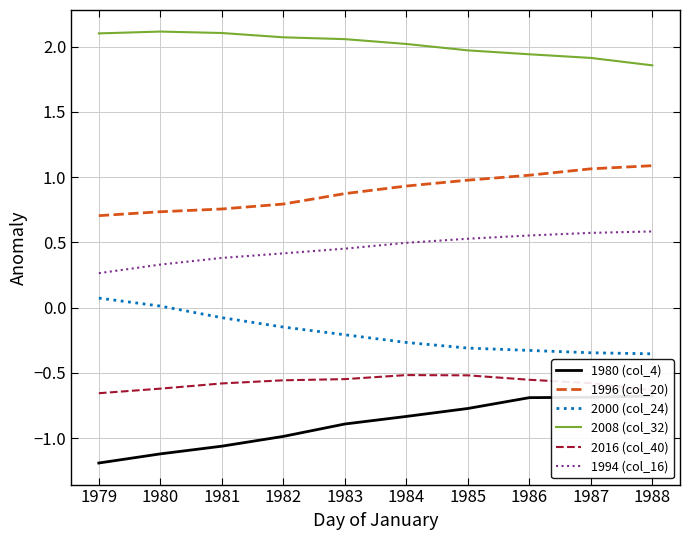

At which label is 1994 (col_16) closest to 0?

1979